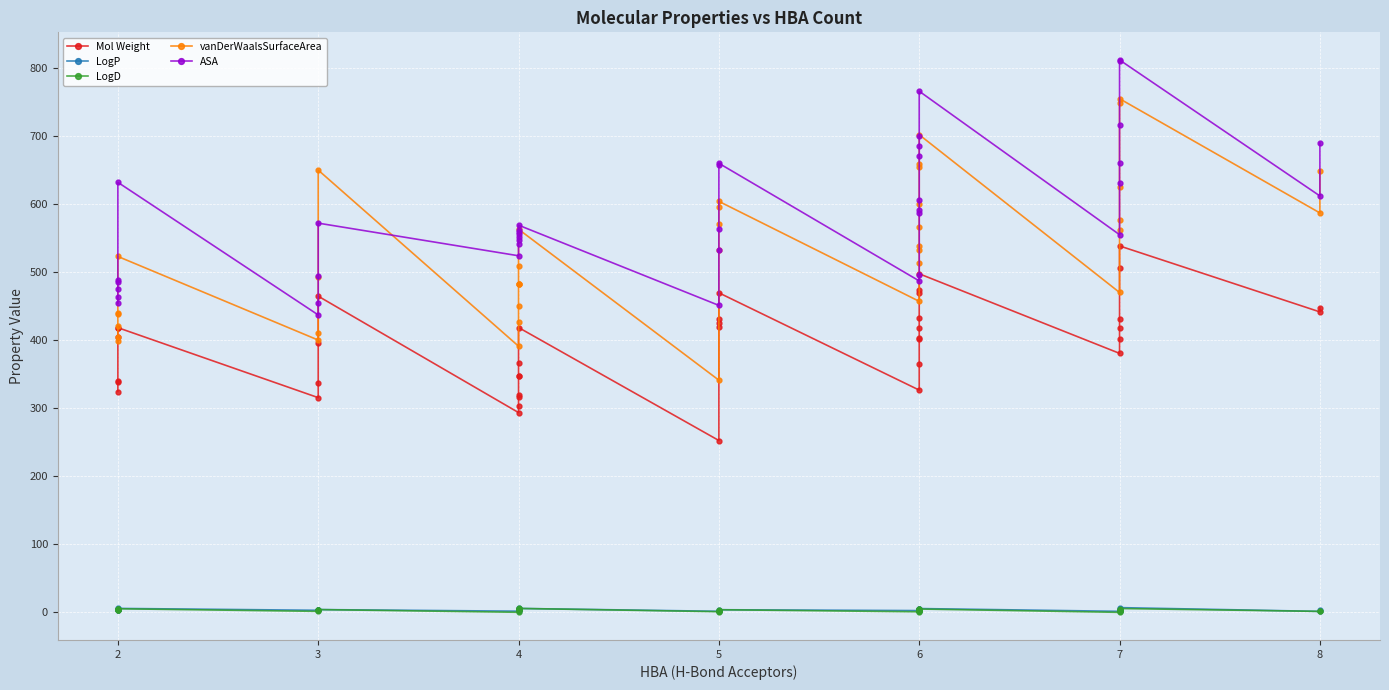

What is the value of the vanDerWaalsSurfaceArea point at the 23rd from the left?

604.0